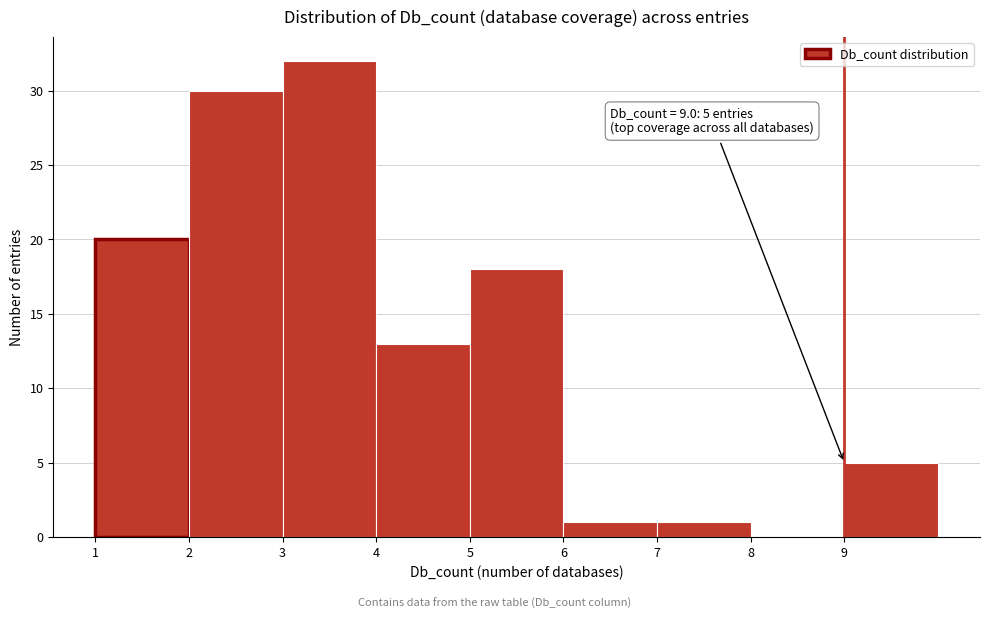

Which range on the x-axis has the tallest bar?

3 to 4